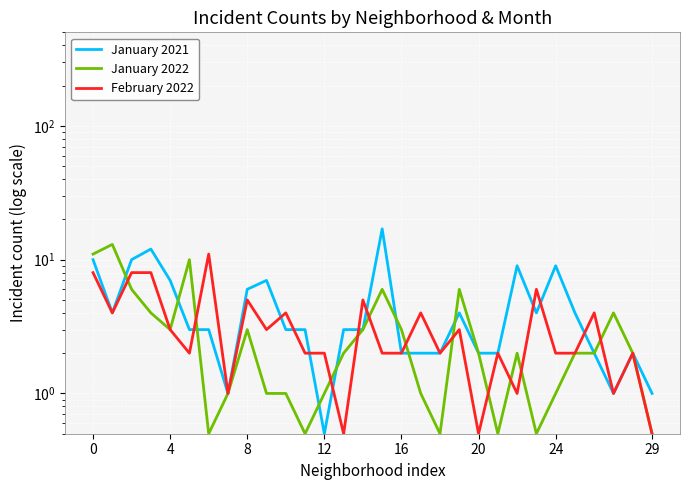

How many intersections are there between January 2021 and February 2022?

10